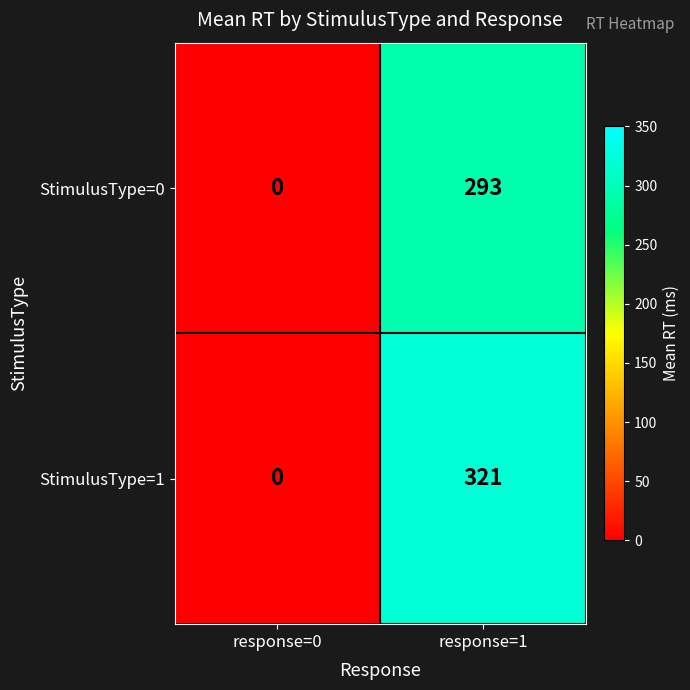

Reading right to left, list all the values displayed in this chart.

StimulusType=0: response=1=293	response=0=0
StimulusType=1: response=1=321	response=0=0